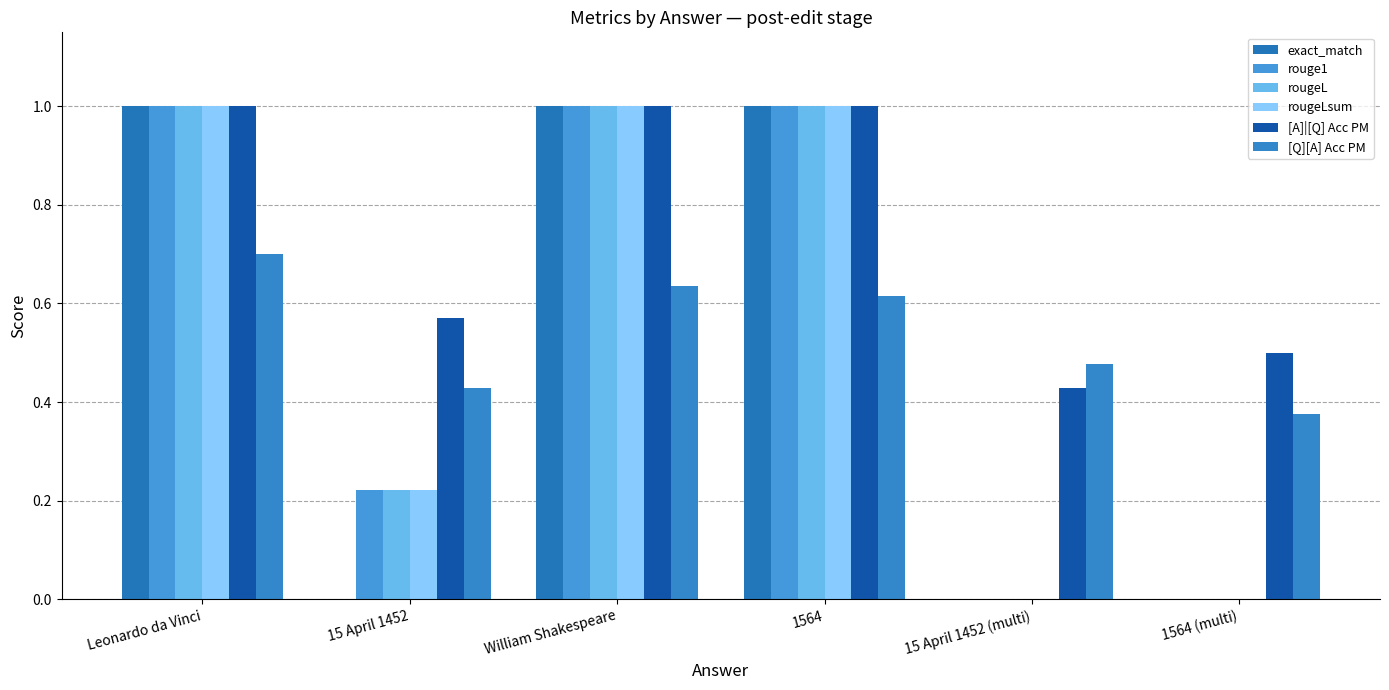

Rank the series at 15 April 1452 (multi) from highest to lowest value.

[Q][A] Acc PM, [A]|[Q] Acc PM, exact_match, rouge1, rougeL, rougeLsum